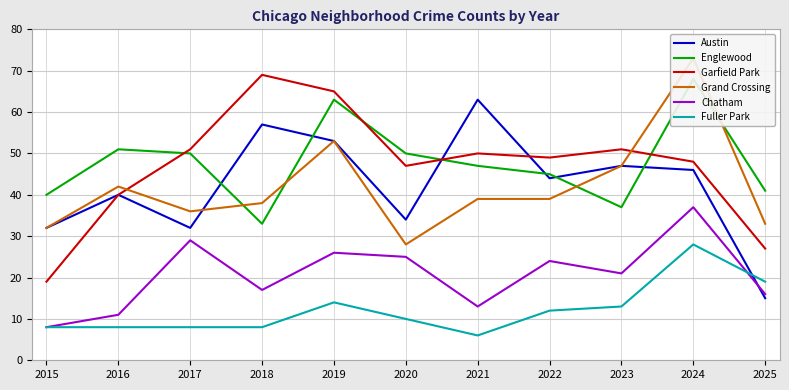

What is the average value of the Chatham series?

21